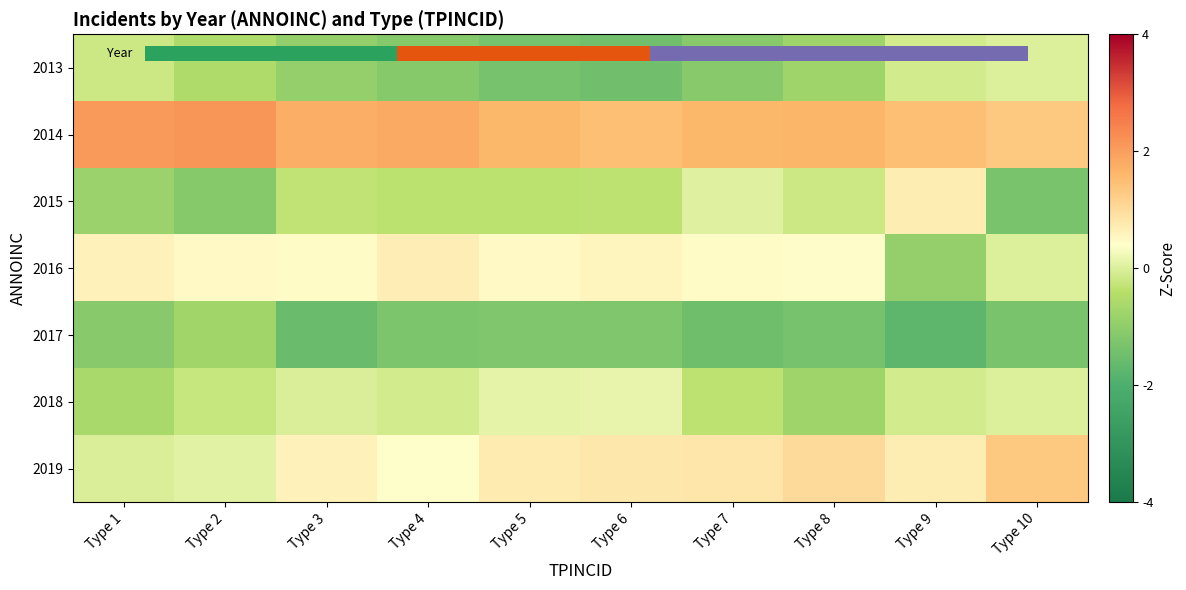

What is the spread (max minus min) of values at Type 9?

3.2